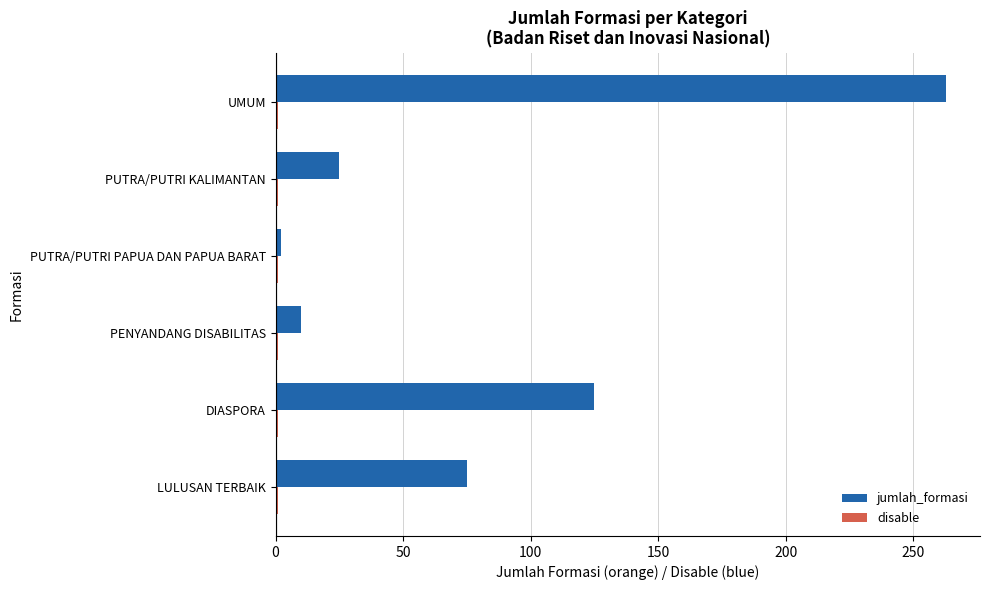

At which category is the sum across all series the highest?

UMUM